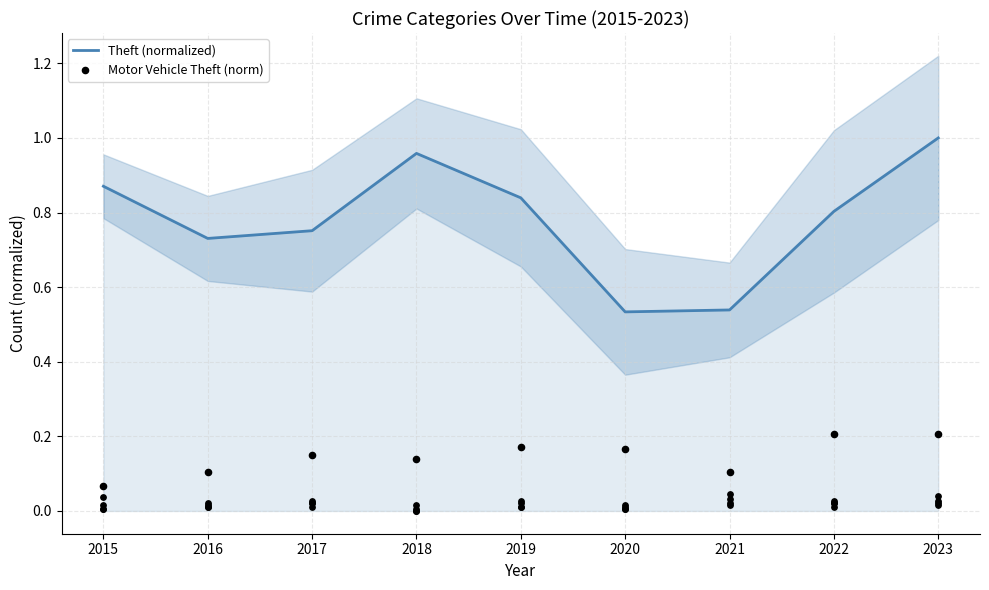

Which series has the largest Y range (max minus min)?

Theft (normalized)